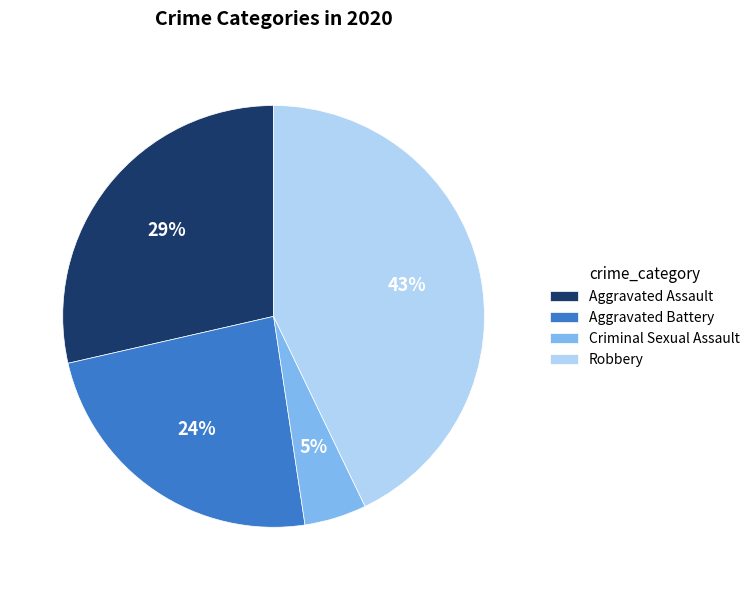

The Robbery slice represents 31% of the pie. True or false?

False